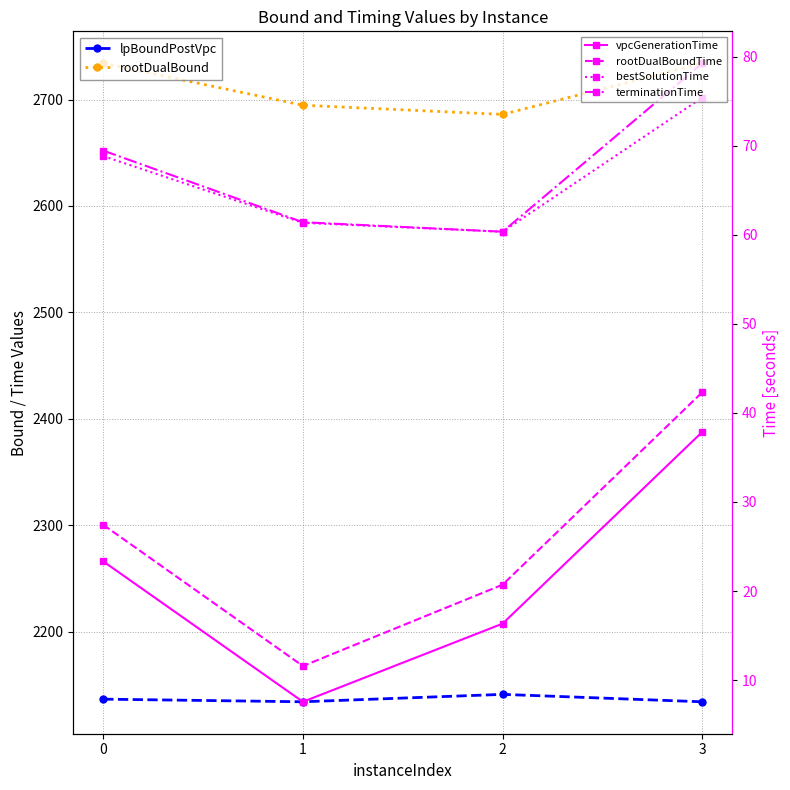

At 1, list the series in order from largest to smallest.

rootDualBound, lpBoundPostVpc, terminationTime, bestSolutionTime, rootDualBoundTime, vpcGenerationTime